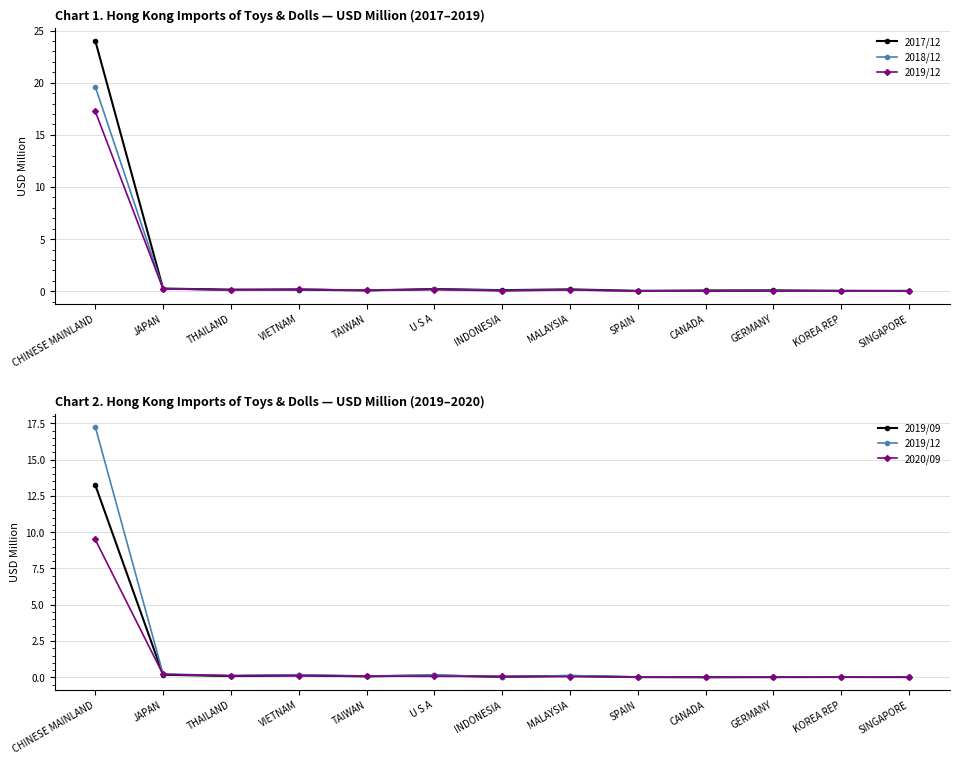

At which category does 2018/12 reach its first local peak?

VIETNAM